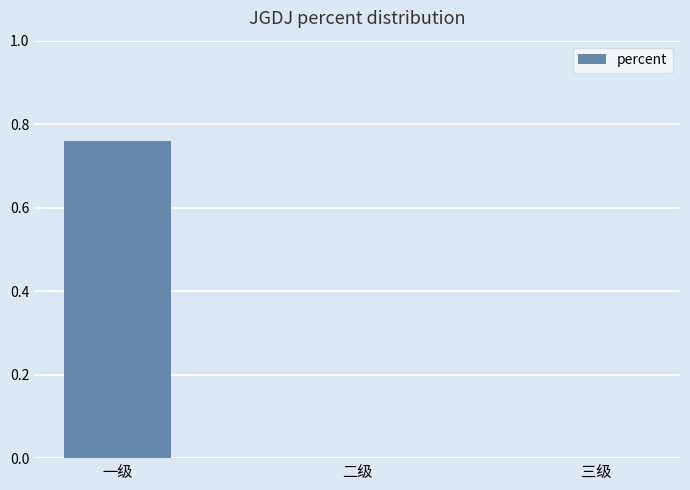

At which category does the chart reach its peak across all series?

一级